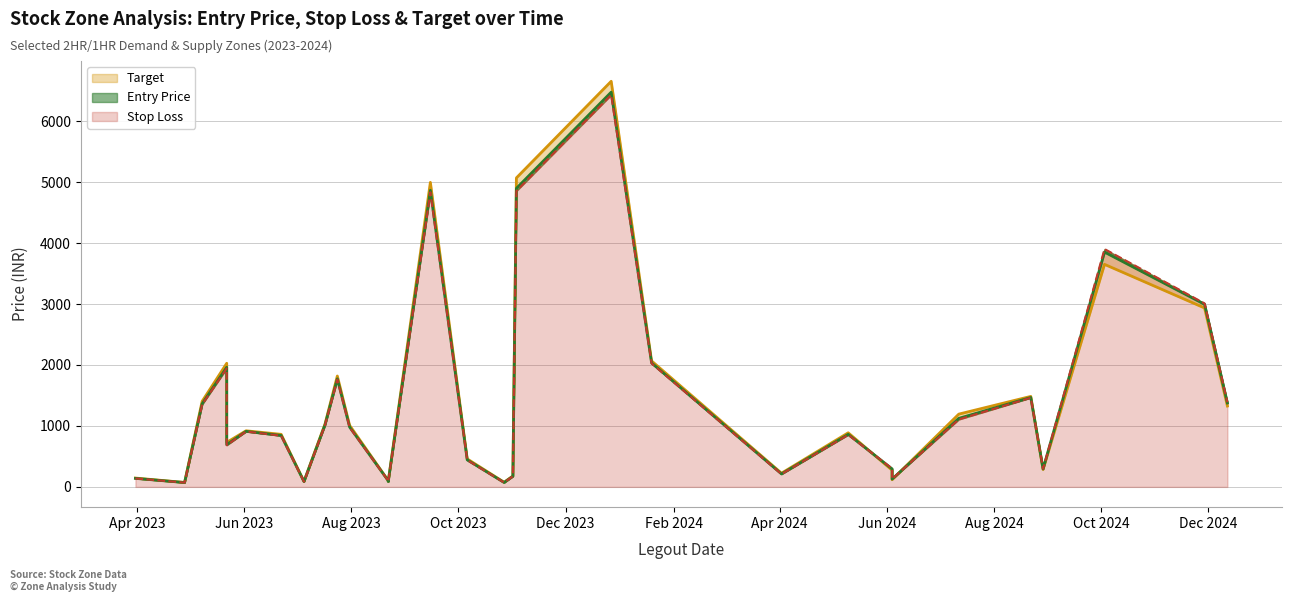

What is the total value across all series at 2023-05-22?

5932.8